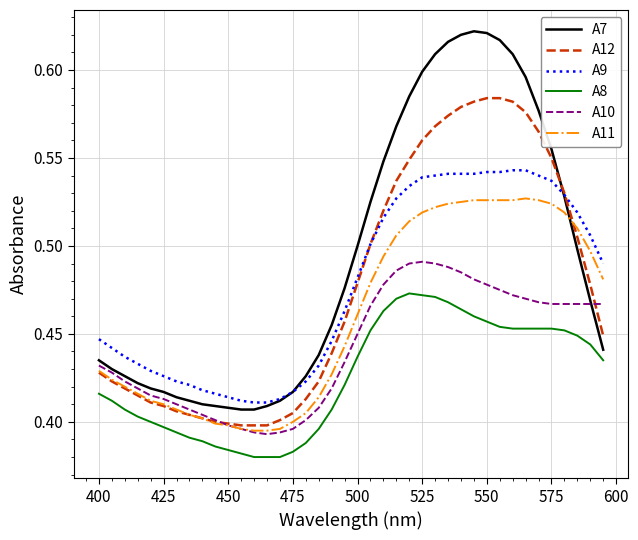

Rank the series by their maximum value, from highest to lowest.

A7, A12, A9, A11, A10, A8